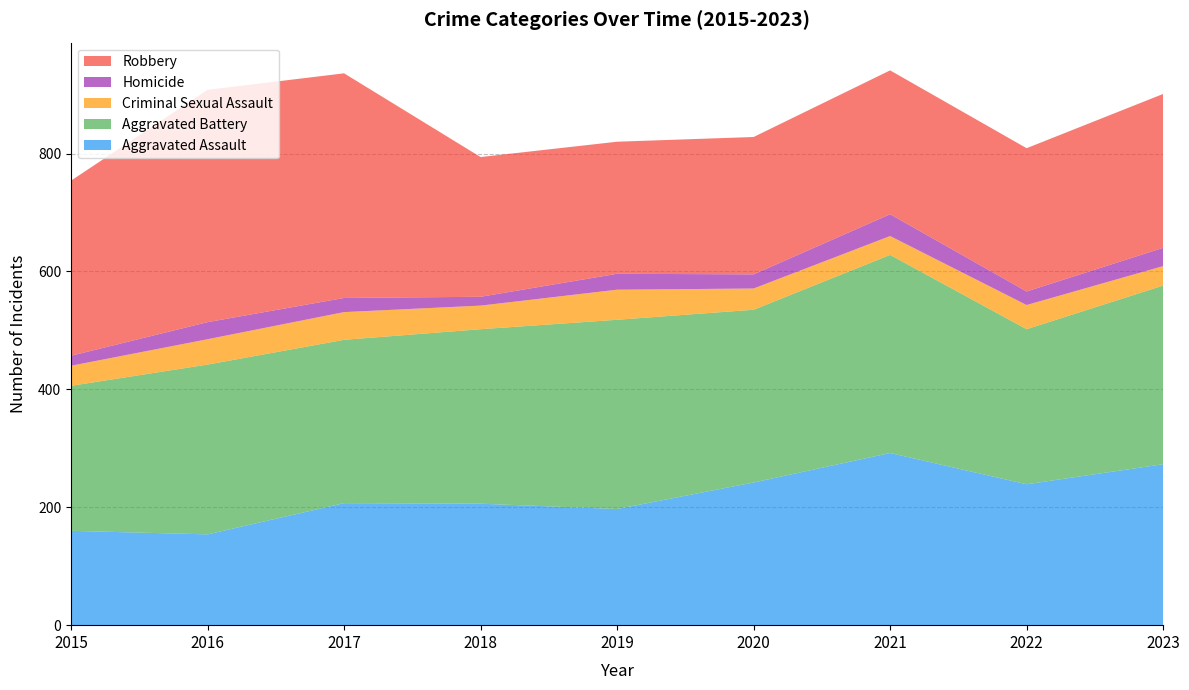

Reading right to left, transcribe all the data shown in this chart.

Aggravated Assault: 2023=273	2022=239	2021=292	2020=242	2019=197	2018=206	2017=207	2016=154	2015=160
Aggravated Battery: 2023=303	2022=263	2021=336	2020=293	2019=321	2018=296	2017=277	2016=288	2015=246
Criminal Sexual Assault: 2023=33	2022=41	2021=32	2020=36	2019=51	2018=40	2017=47	2016=43	2015=34
Homicide: 2023=31	2022=23	2021=37	2020=24	2019=27	2018=15	2017=24	2016=29	2015=17
Robbery: 2023=261	2022=243	2021=244	2020=233	2019=224	2018=237	2017=381	2016=394	2015=297